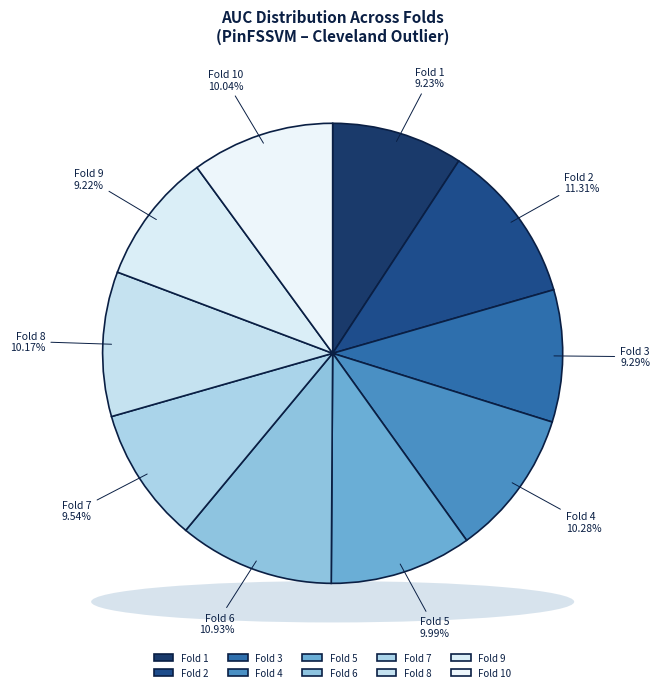

To the nearest percent, what percentage of the pie is Fold 10?

10%